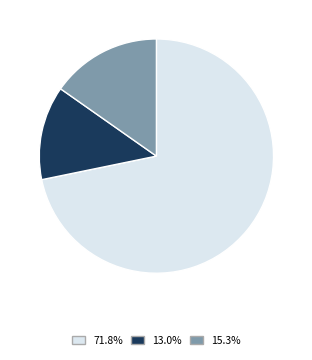

Count the number of slices in the pie.

3